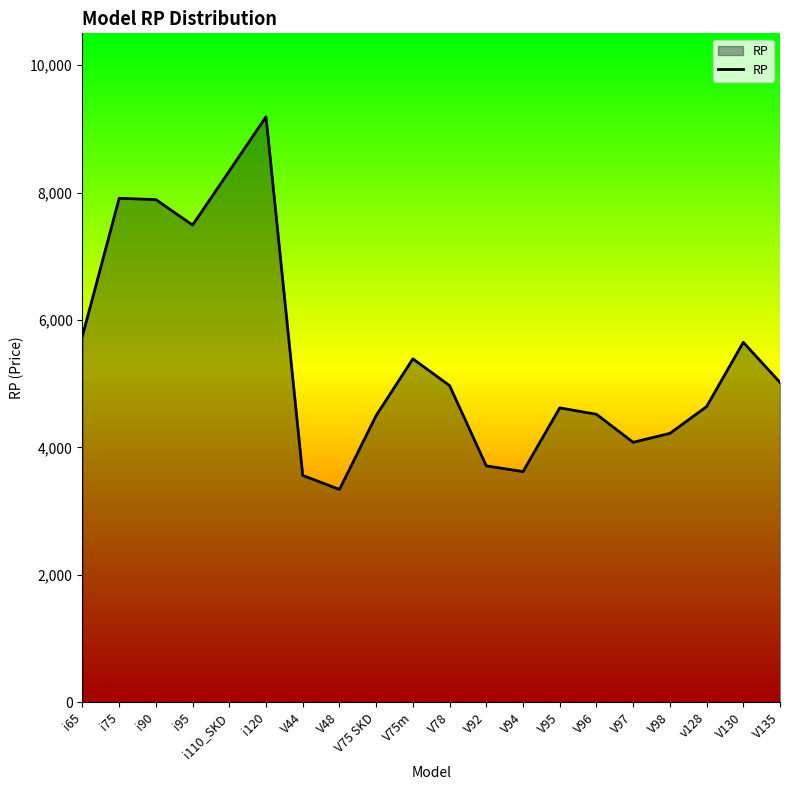

What position from the right is i75?

19